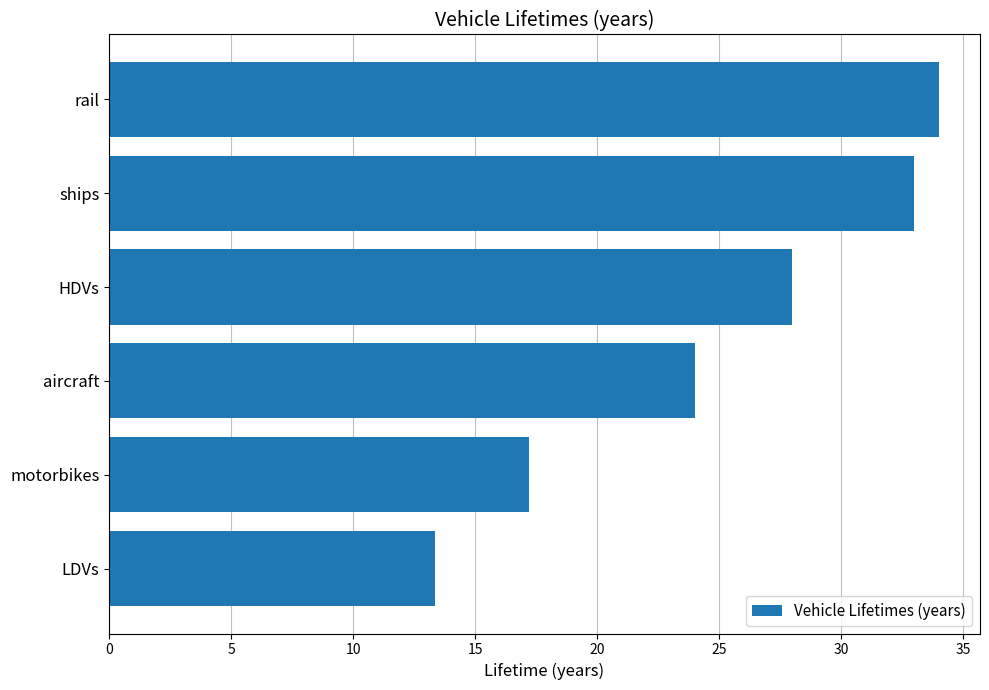

List the labels in order of value, smallest first.

LDVs, motorbikes, aircraft, HDVs, ships, rail